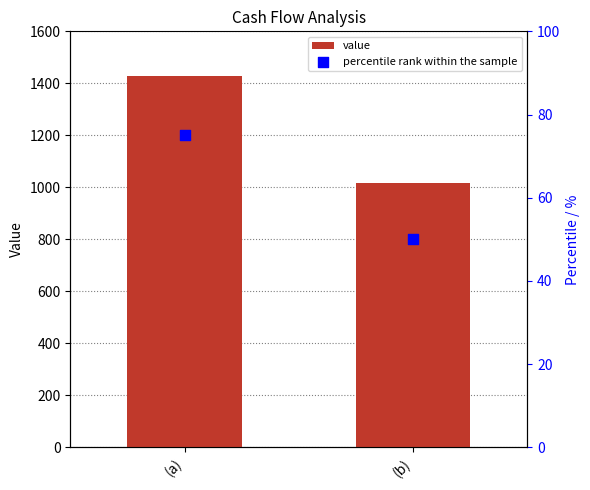

Which series has the largest total across all categories?

value